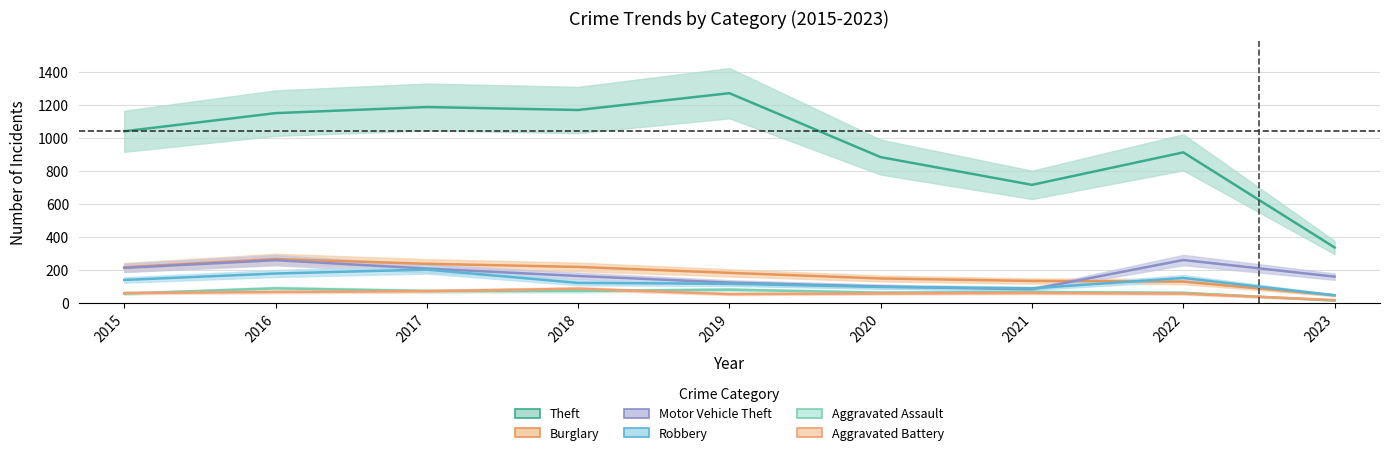

At which label does Robbery first exceed 121?

2015